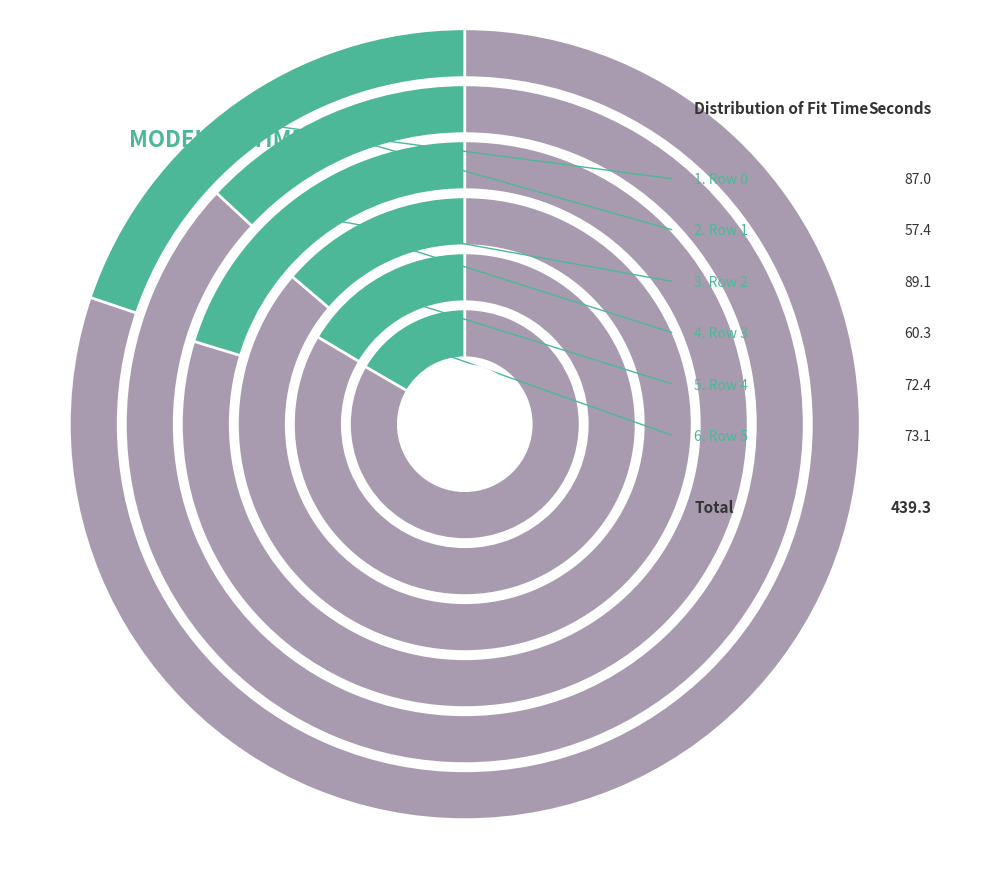

To the nearest percent, what percentage of the pie is 0?

20%